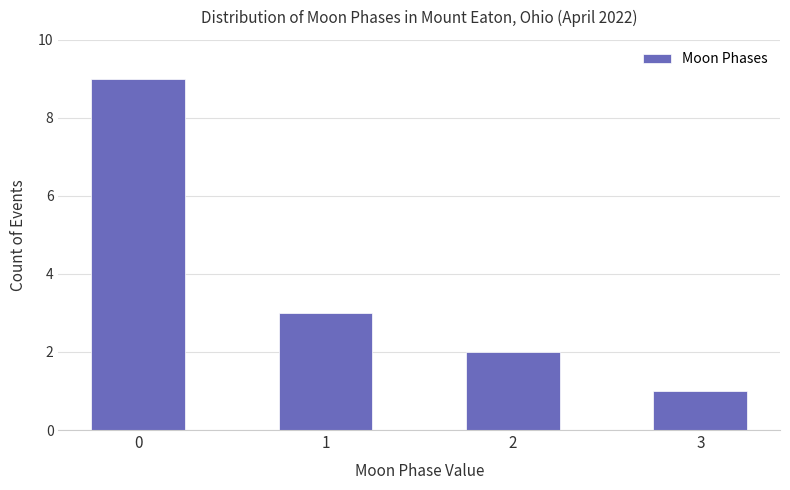

Which label corresponds to the smallest value in the chart?

3